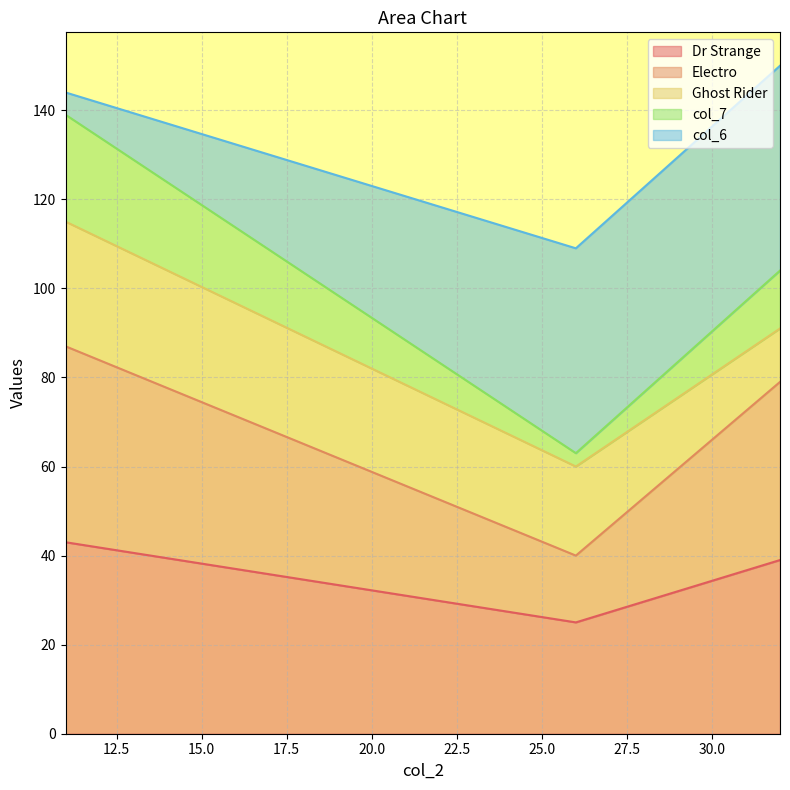

Rank the categories by Electro value from highest to lowest.

11, 32, 26